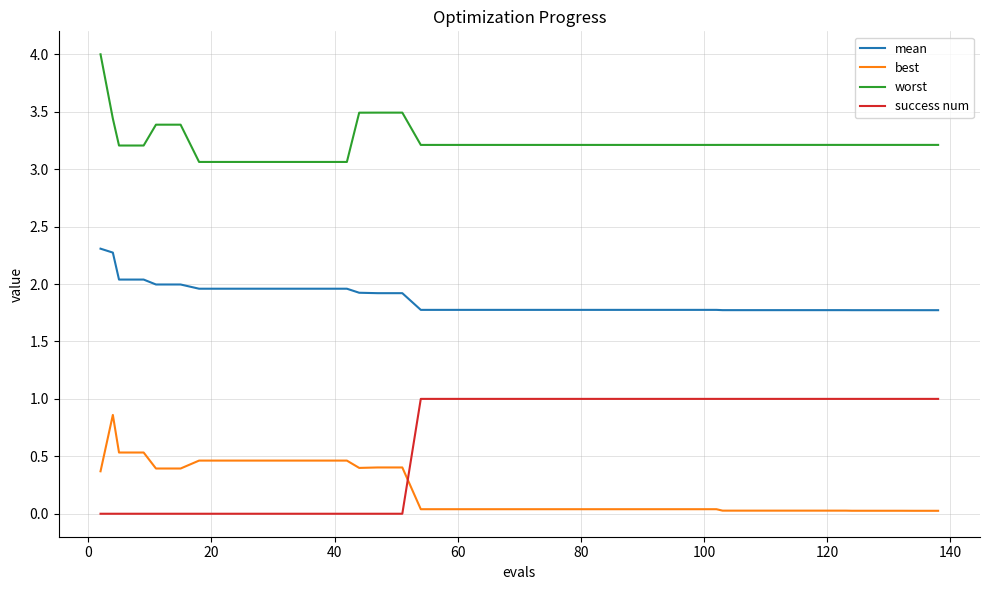

What is the greatest value displayed?

4.0